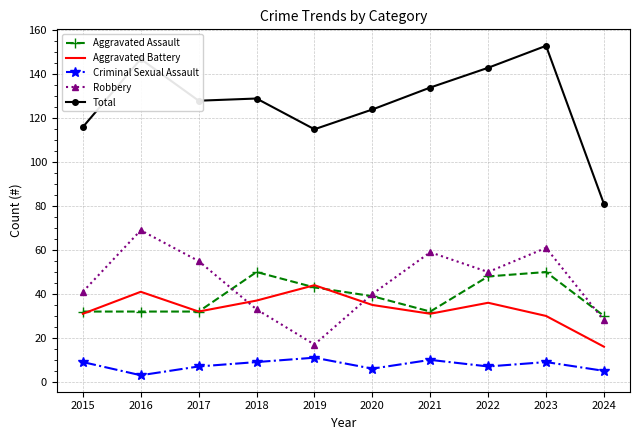

Rank the series at 2018 from lowest to highest value.

Criminal Sexual Assault, Robbery, Aggravated Battery, Aggravated Assault, Total